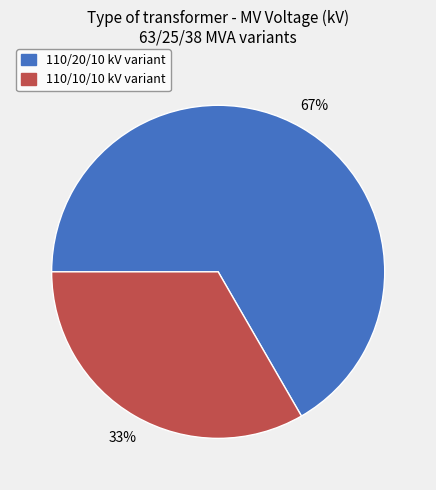

What percentage is the 110/20/10 kV variant slice, to the nearest percent?

67%